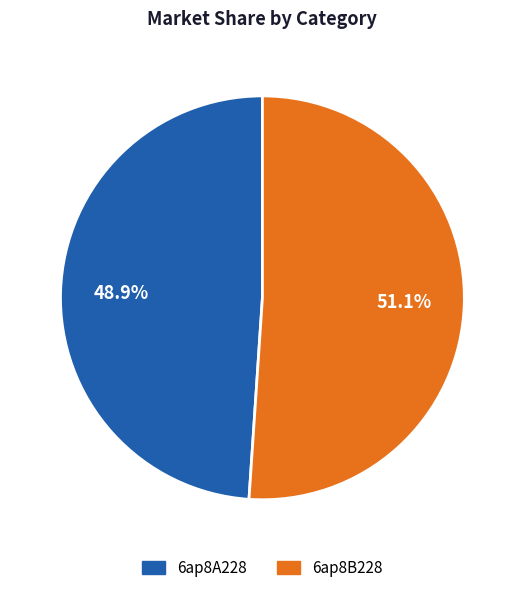

Which has a higher value, 6ap8B228 or 6ap8A228?

6ap8B228